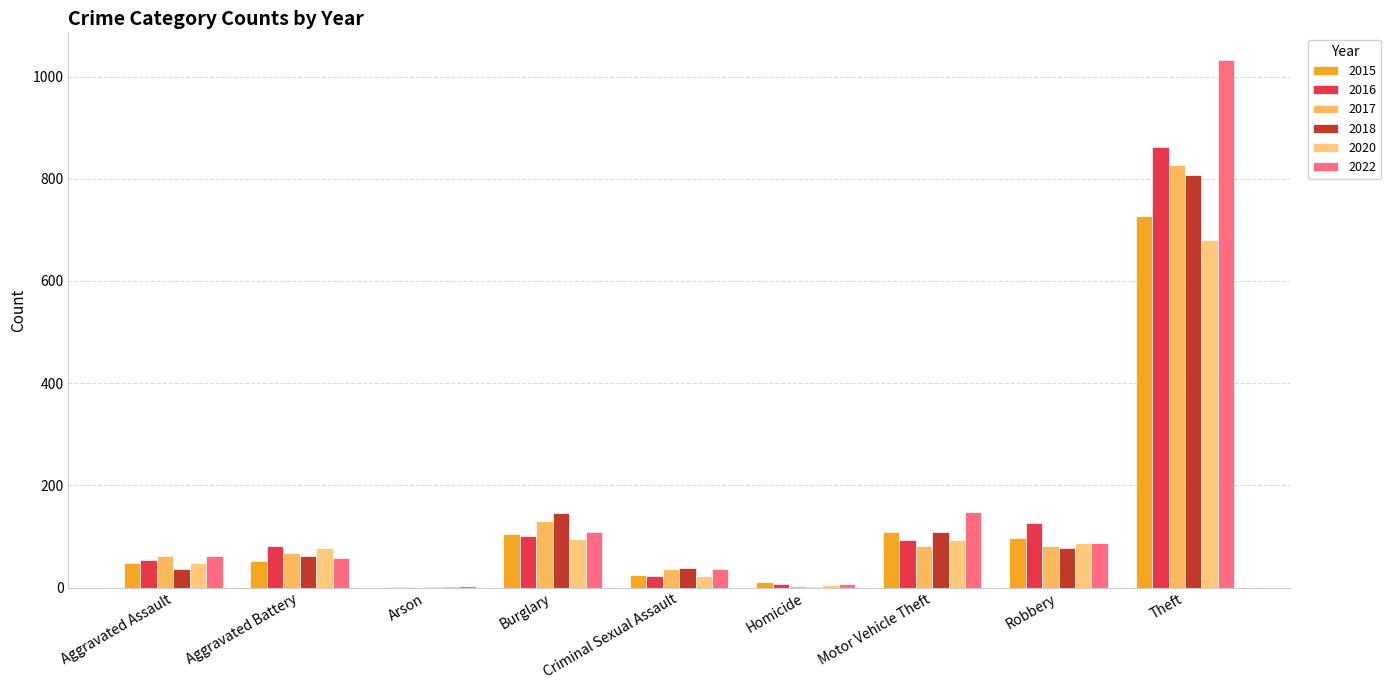

Reading left to right, list all the values displayed in this chart.

2015: Aggravated Assault=49	Aggravated Battery=52	Arson=1	Burglary=105	Criminal Sexual Assault=24	Homicide=11	Motor Vehicle Theft=108	Robbery=97	Theft=727
2016: Aggravated Assault=54	Aggravated Battery=81	Arson=1	Burglary=100	Criminal Sexual Assault=22	Homicide=7	Motor Vehicle Theft=94	Robbery=127	Theft=863
2017: Aggravated Assault=62	Aggravated Battery=68	Arson=1	Burglary=130	Criminal Sexual Assault=37	Homicide=3	Motor Vehicle Theft=81	Robbery=82	Theft=827
2018: Aggravated Assault=36	Aggravated Battery=62	Arson=2	Burglary=146	Criminal Sexual Assault=39	Homicide=1	Motor Vehicle Theft=108	Robbery=77	Theft=808
2020: Aggravated Assault=48	Aggravated Battery=77	Arson=3	Burglary=96	Criminal Sexual Assault=23	Homicide=5	Motor Vehicle Theft=93	Robbery=87	Theft=680
2022: Aggravated Assault=61	Aggravated Battery=57	Arson=4	Burglary=109	Criminal Sexual Assault=37	Homicide=7	Motor Vehicle Theft=147	Robbery=87	Theft=1033